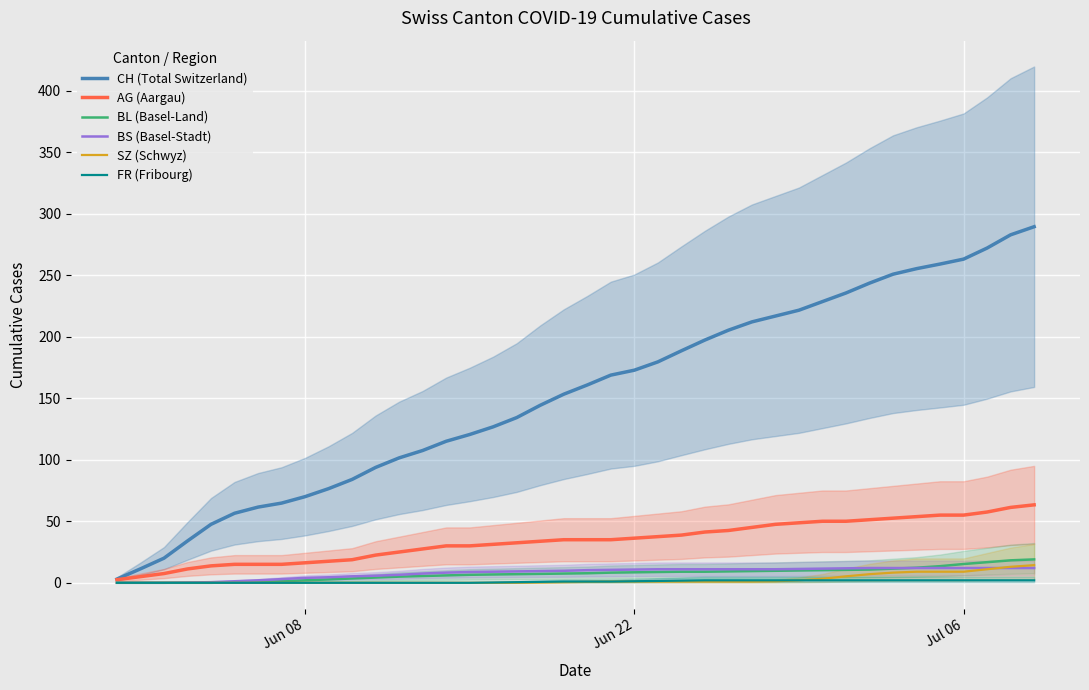

What is the highest value of the CH (Total Switzerland) series?

289.3